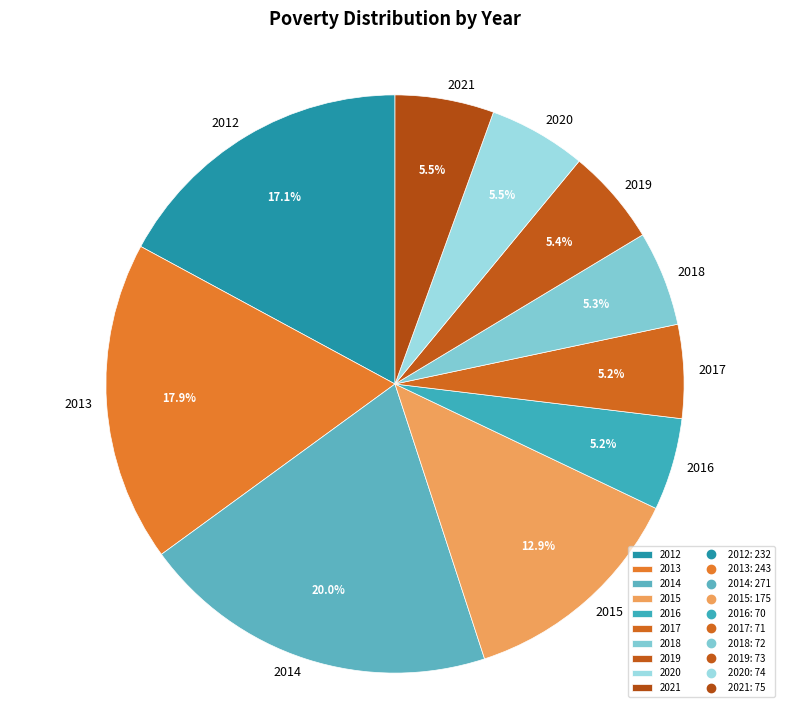

Is it true that 2012 is 7% of the pie?

False